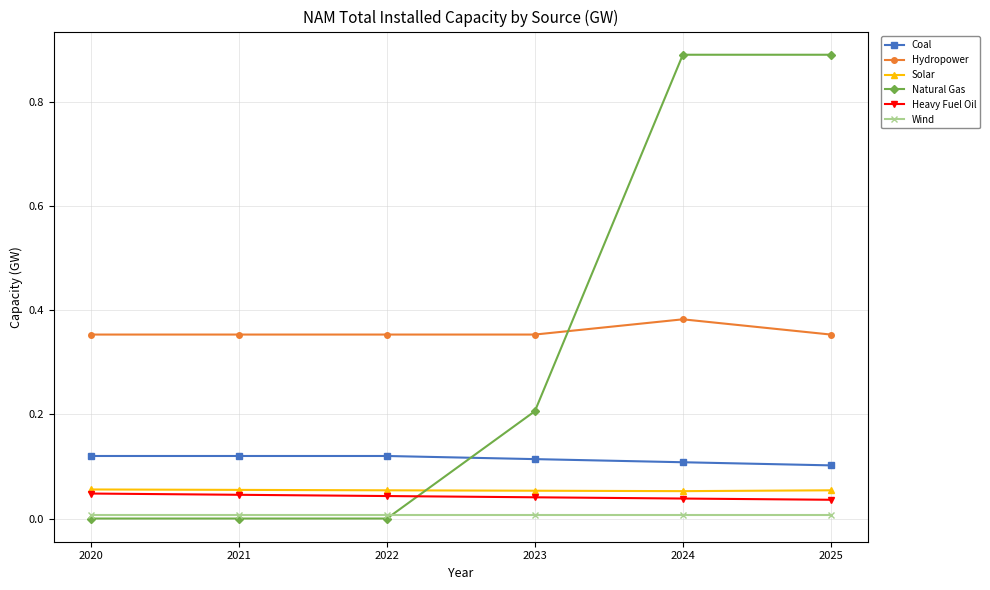

Is the value of Solar at 2023 greater than the value of Wind at 2025?

Yes